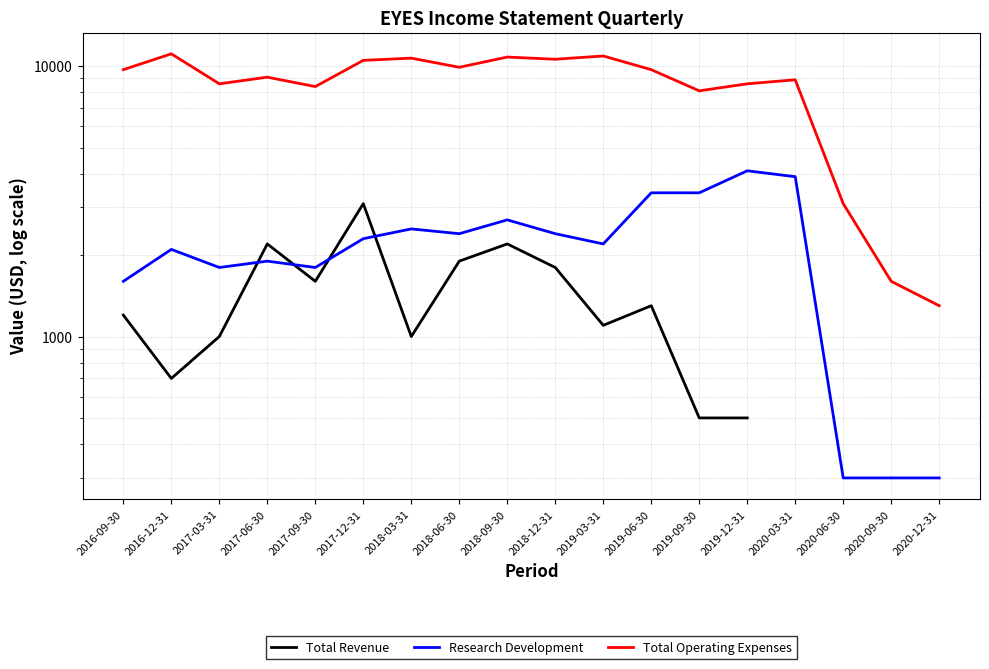

Rank the series at 2019-12-31 from highest to lowest value.

Total Operating Expenses, Research Development, Total Revenue